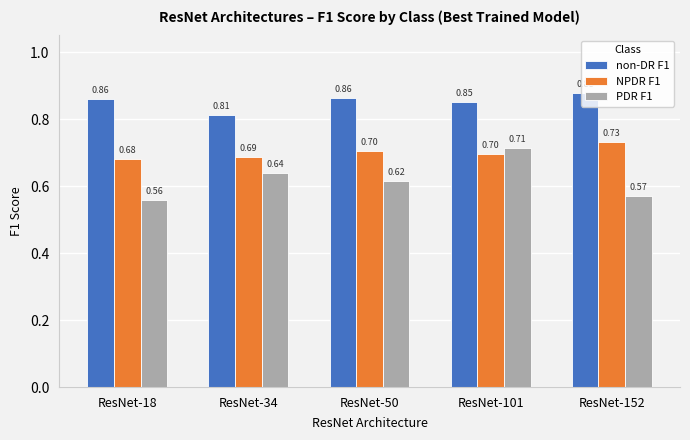

Does the chart contain stacked bars?

No